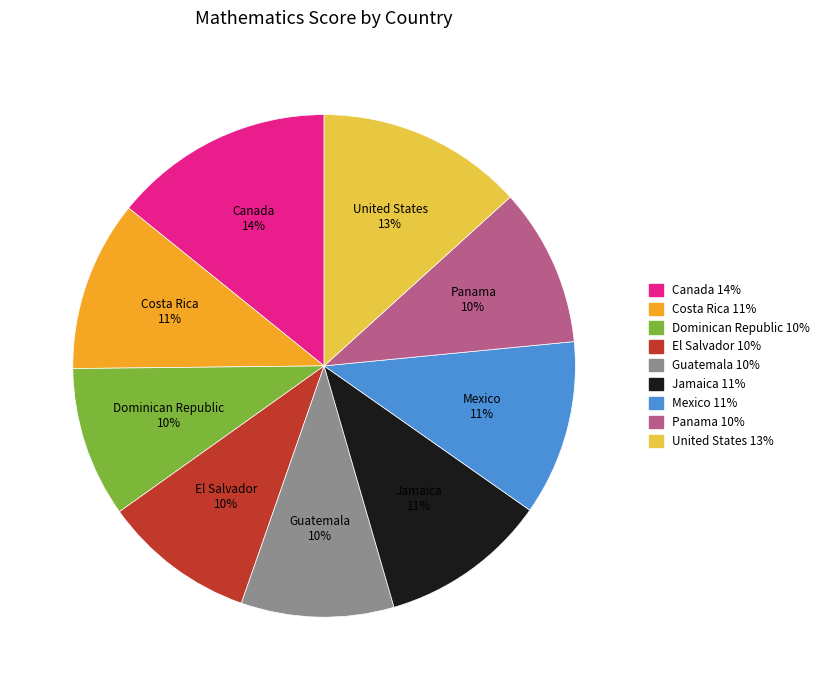

What is the ratio of the value at Jamaica to the value at Guatemala?

1.1